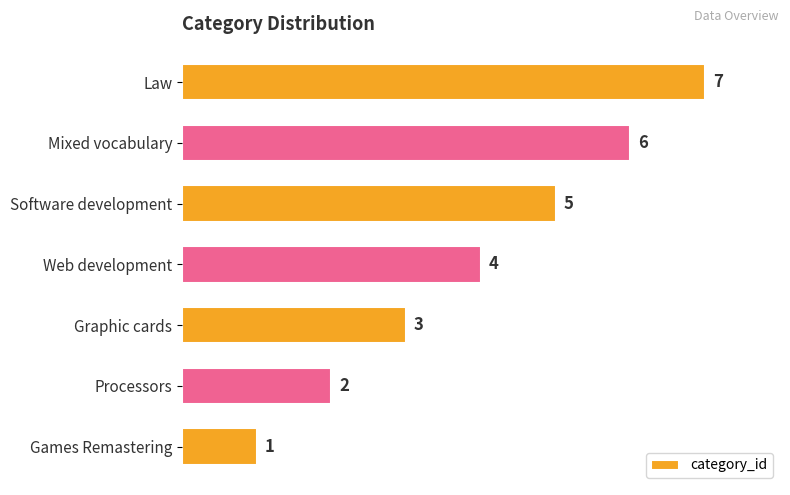

Between Law and Web development, which is larger?

Law